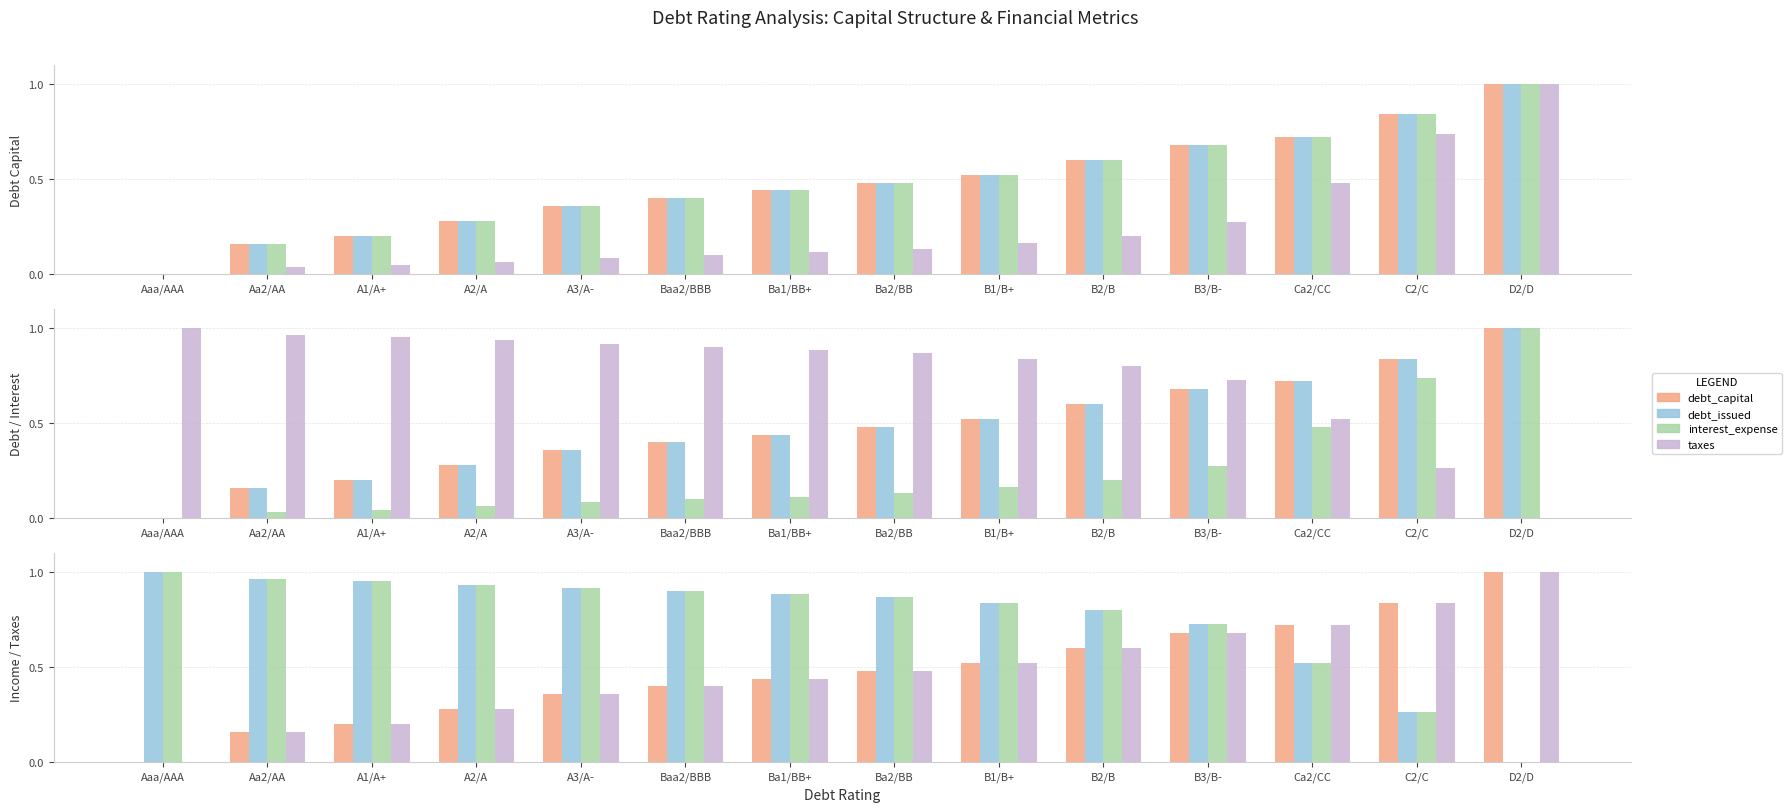

The value of debt at Aaa/AAA is 0.0. True or false?

True